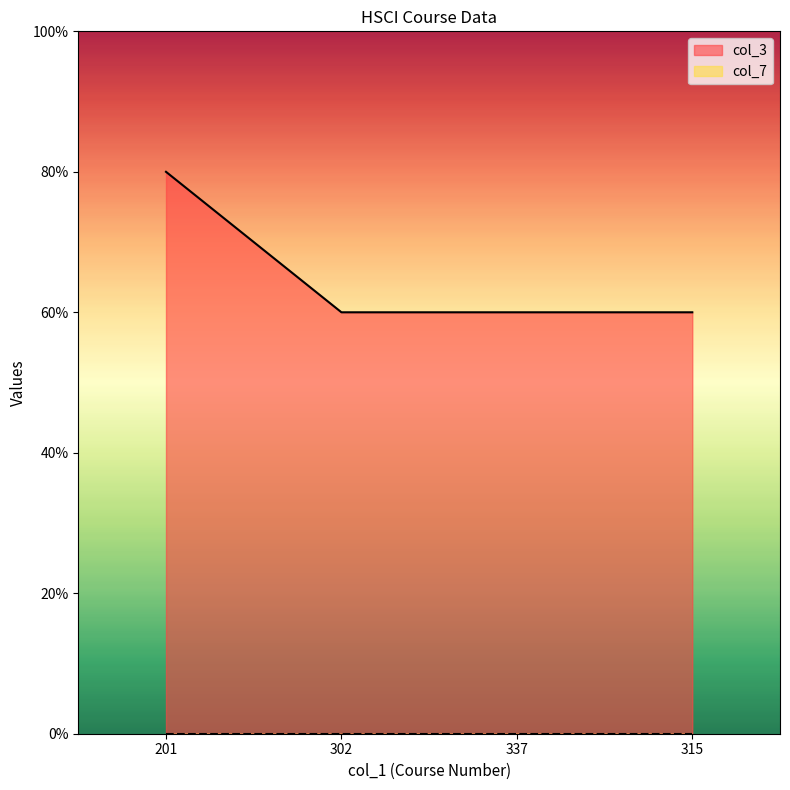

Reading right to left, what are all the values shown in this chart?

3	3	3	4